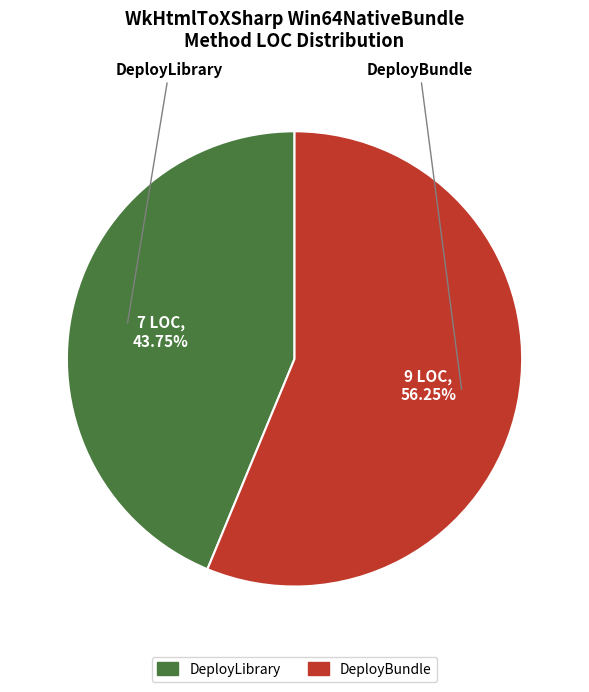

Rank the categories by value from lowest to highest.

DeployLibrary, DeployBundle